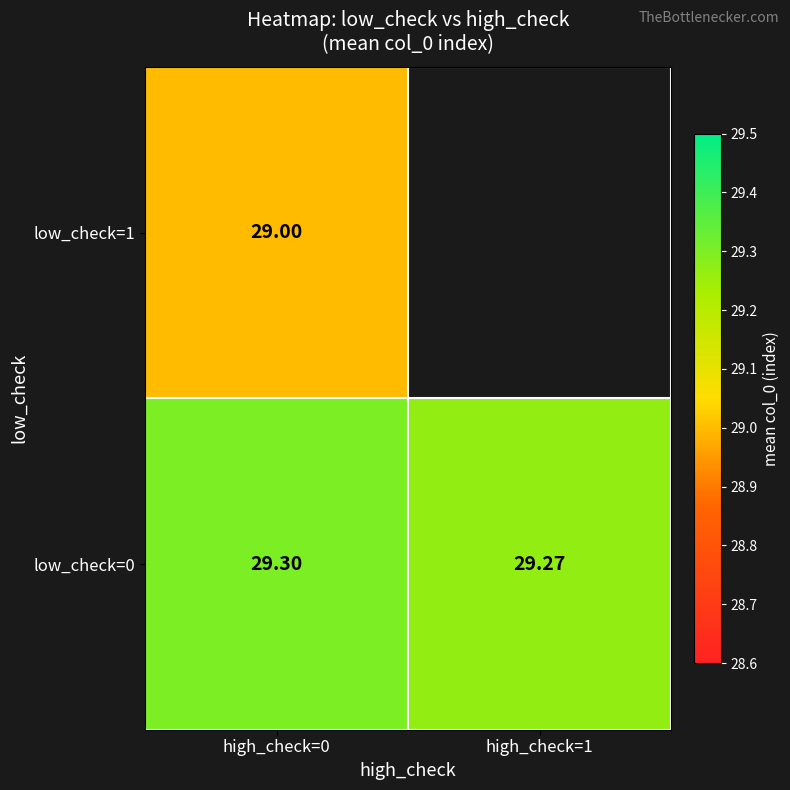

Which series changed the most between high_check=0 and high_check=1?

low_check=0